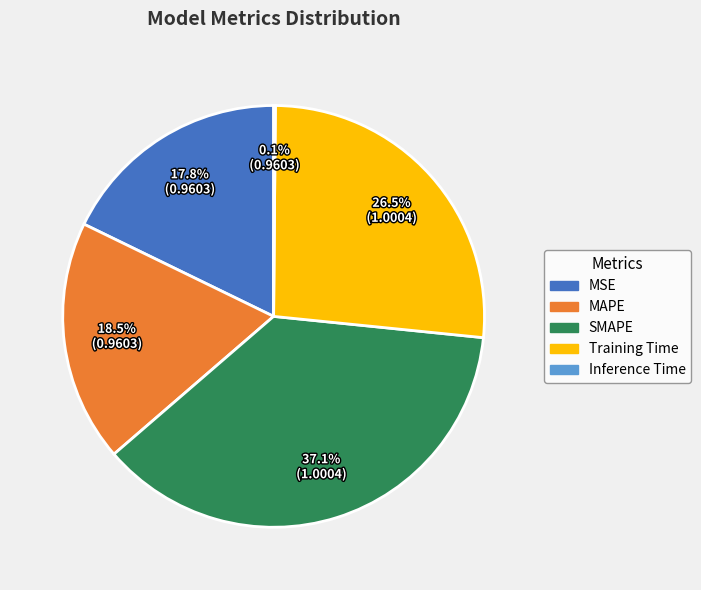

Which category has the biggest portion of the pie?

SMAPE